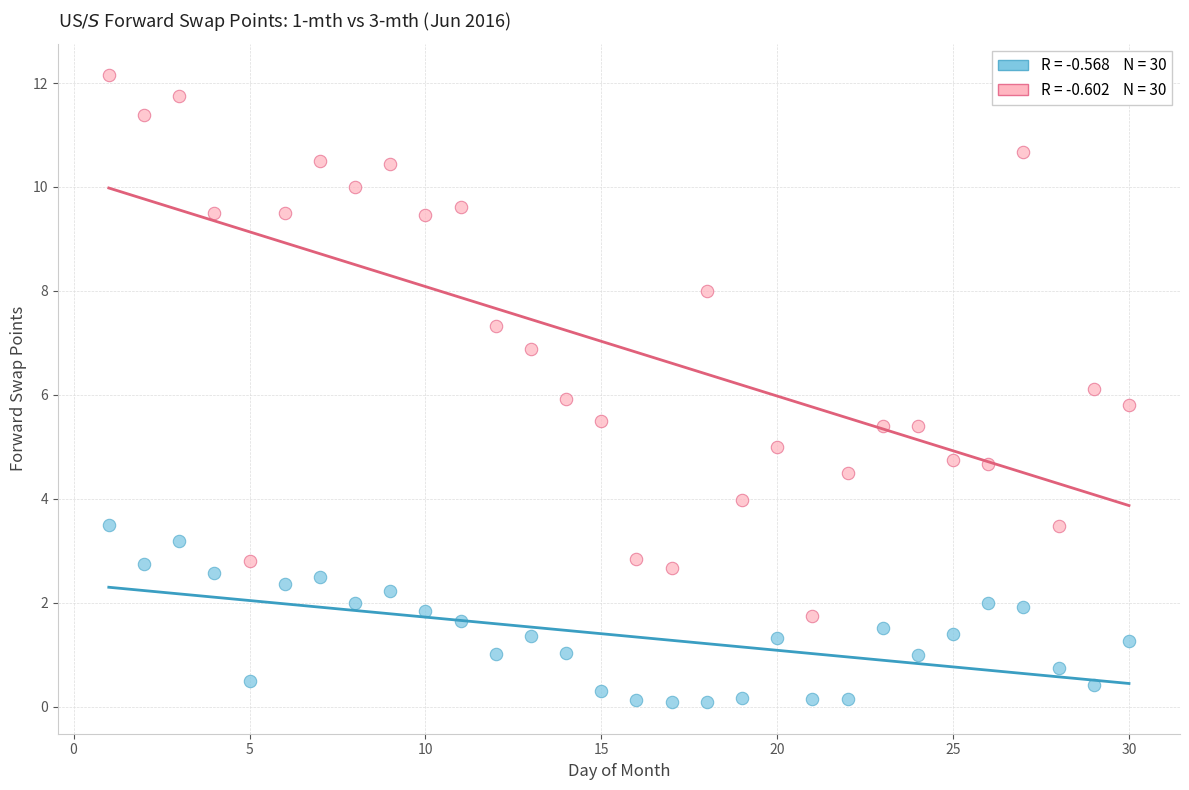

Across all data points, what is the range of X values (max minus min)?

29.0